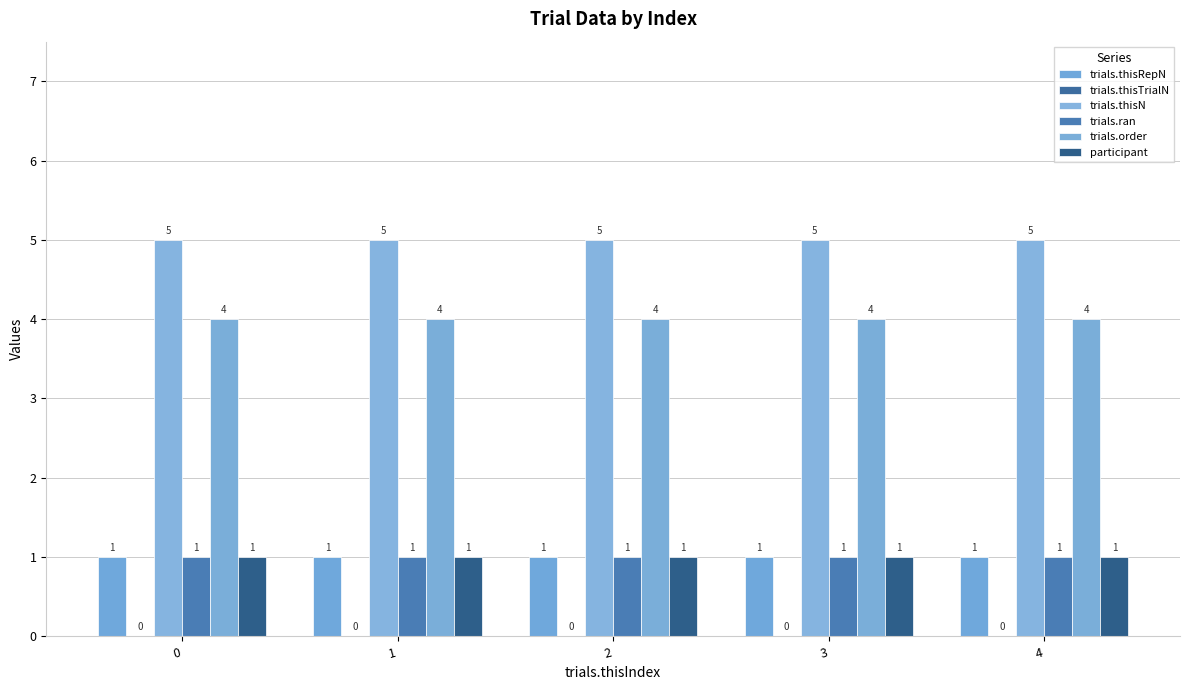

What is the sum of the trials.order values at 4 and 2?

8